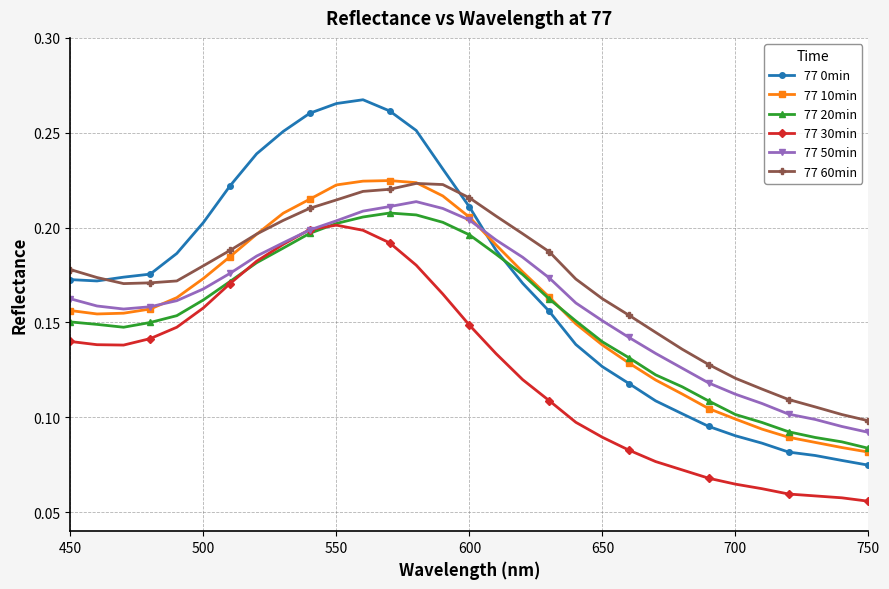

True or false: 77 10min has more than 0 interior local peaks.

True